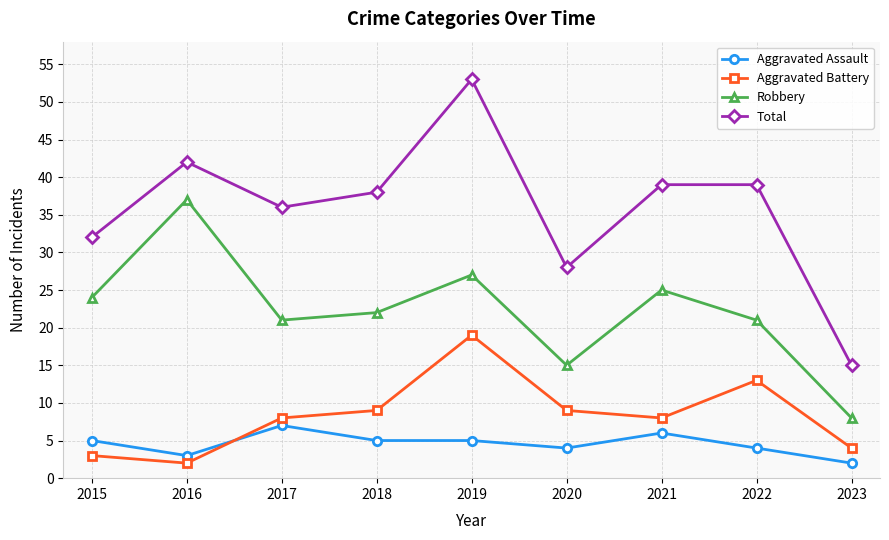

What value does the Total series have at 2015, to the nearest 10?

30